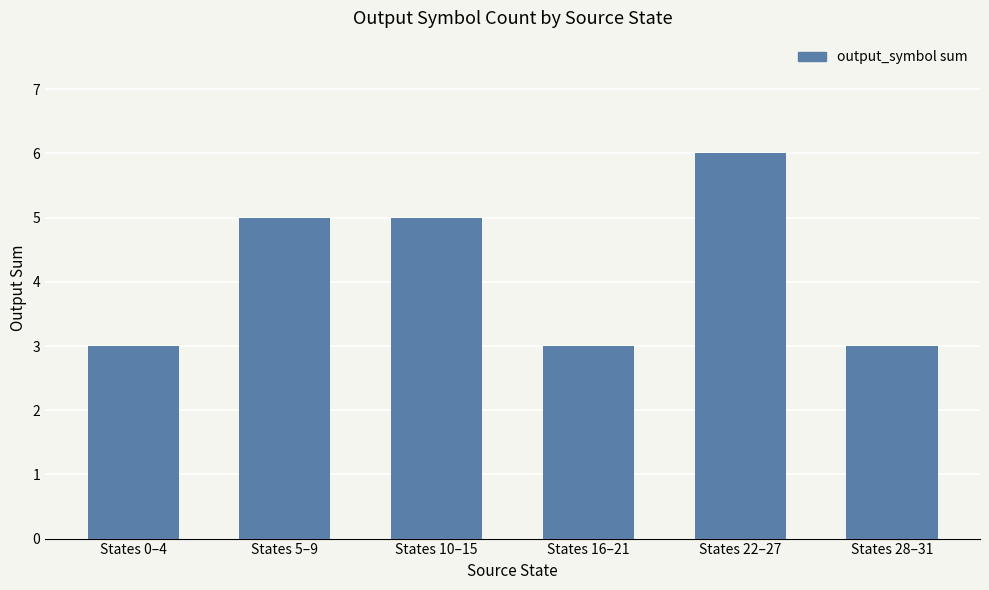

What is the difference between the maximum and minimum values?

3